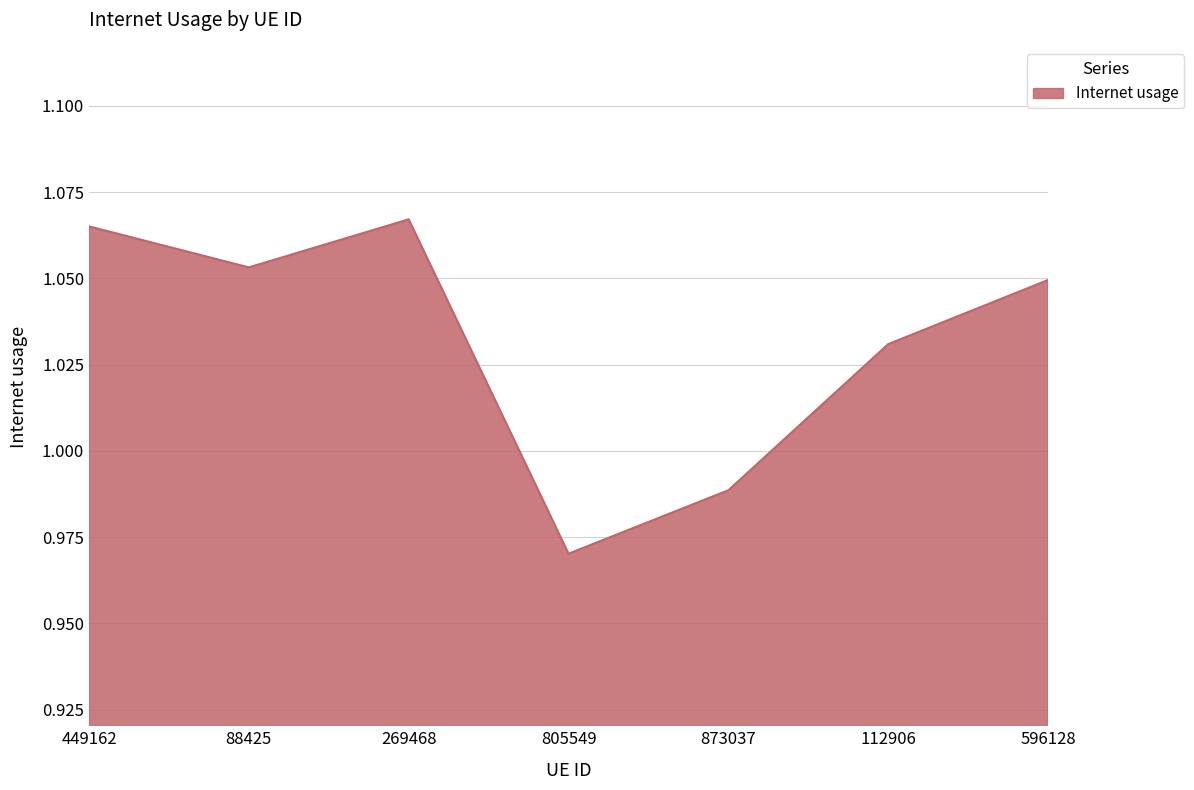

Which category has the highest value across all series?

269468